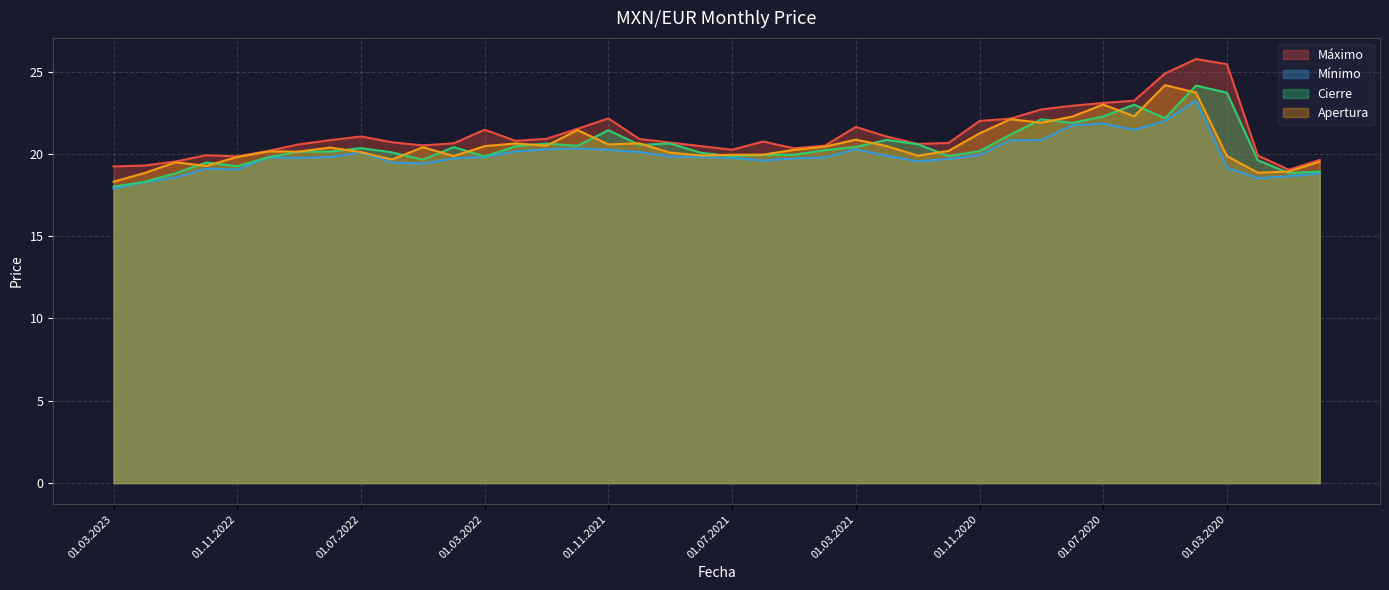

Reading right to left, extract all data points from this chart.

Máximo: 19.6	19.0	19.9	25.4	25.8	24.9	23.2	23.1	22.9	22.7	22.1	22.0	20.7	20.6	21.1	21.6	20.5	20.3	20.8	20.3	20.5	20.7	20.9	22.2	21.5	20.9	20.8	21.5	20.6	20.5	20.7	21.1	20.8	20.6	20.2	19.8	19.9	19.5	19.3	19.2
Mínimo: 18.8	18.6	18.5	19.2	23.3	22.0	21.5	21.8	21.7	20.8	20.8	19.9	19.7	19.5	19.9	20.3	19.8	19.7	19.6	19.7	19.8	19.8	20.1	20.2	20.3	20.3	20.2	19.8	19.7	19.4	19.5	20.1	19.8	19.8	19.8	19.0	19.1	18.6	18.3	17.9
Cierre: 18.9	18.8	19.6	23.7	24.2	22.2	23.0	22.3	21.9	22.1	21.2	20.2	19.9	20.6	20.8	20.4	20.2	19.9	19.9	19.9	20.1	20.6	20.5	21.4	20.5	20.6	20.5	19.8	20.4	19.7	20.1	20.4	20.1	20.1	19.8	19.3	19.5	18.8	18.3	18.0
Apertura: 19.5	18.9	18.9	19.9	23.7	24.2	22.3	23.0	22.3	21.9	22.1	21.2	20.2	19.9	20.5	20.9	20.4	20.2	20.0	19.9	19.9	20.1	20.6	20.6	21.4	20.5	20.6	20.5	19.9	20.4	19.7	20.1	20.4	20.1	20.1	19.8	19.3	19.5	18.8	18.3